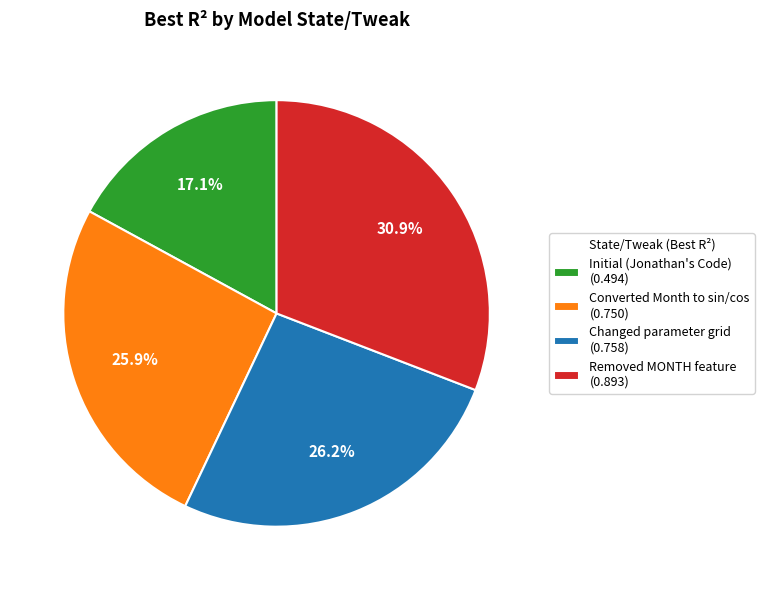

To the nearest percent, what is the difference between the largest and smallest slice percentages?

14%